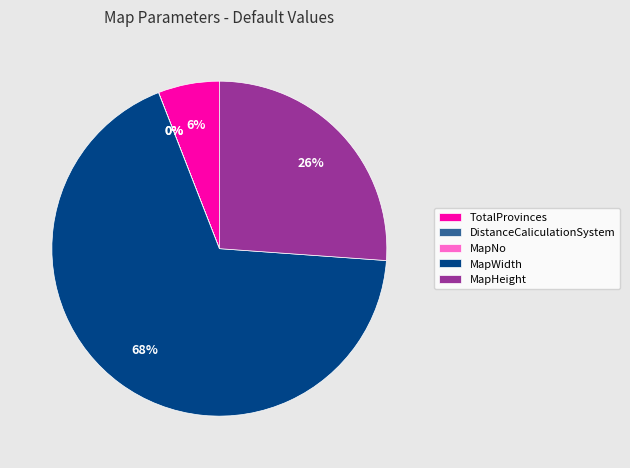

To the nearest percent, what is the difference between the MapWidth and TotalProvinces slice percentages?

62%